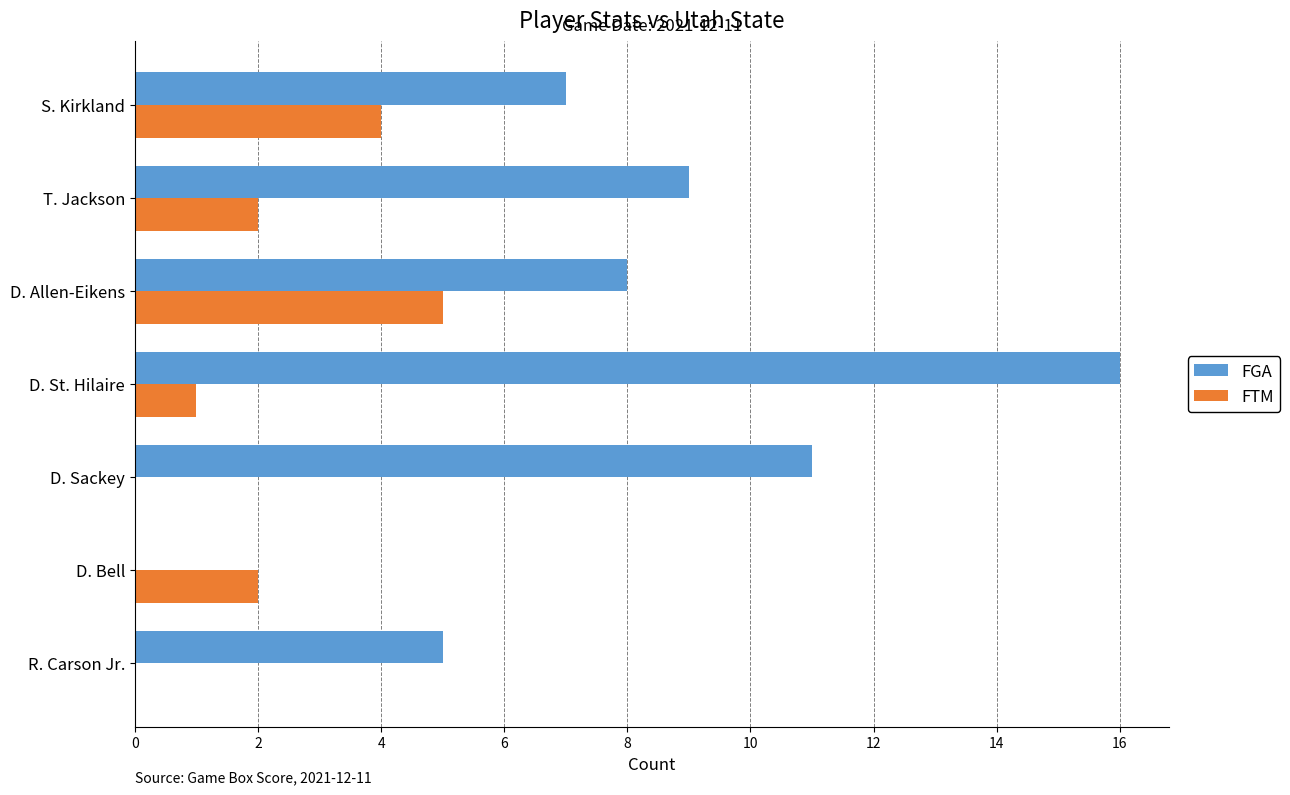

At which category is the sum across all series the highest?

D. St. Hilaire